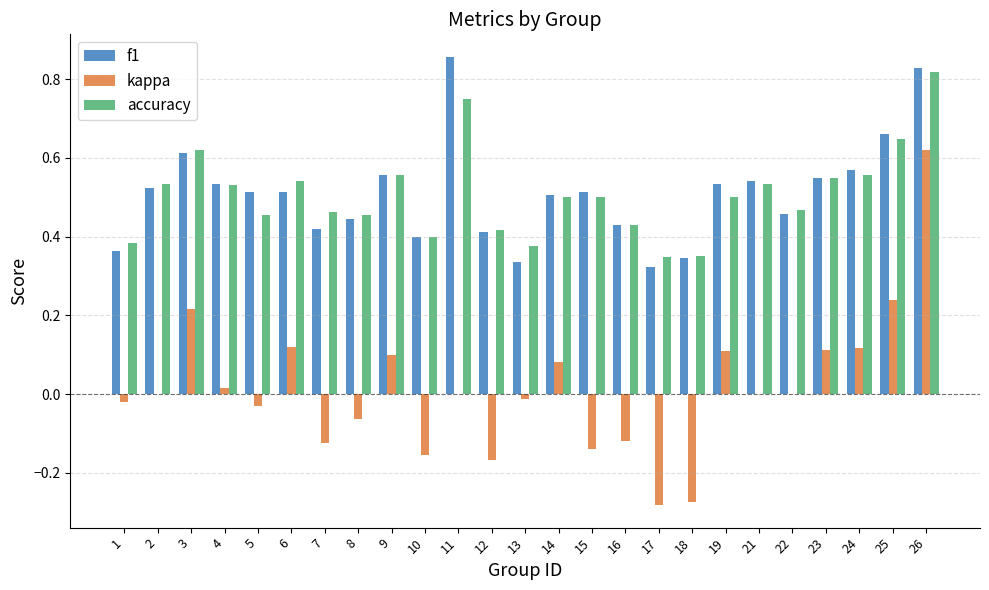

Are the bars grouped side by side (vs. stacked)?

Yes